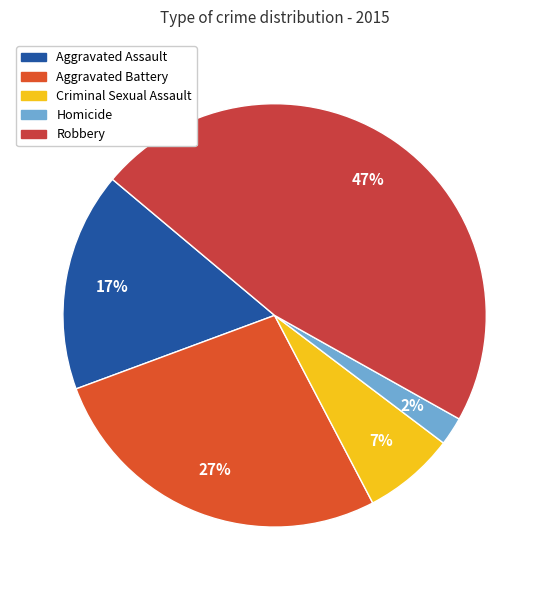

To the nearest percent, what portion does Homicide represent?

2%